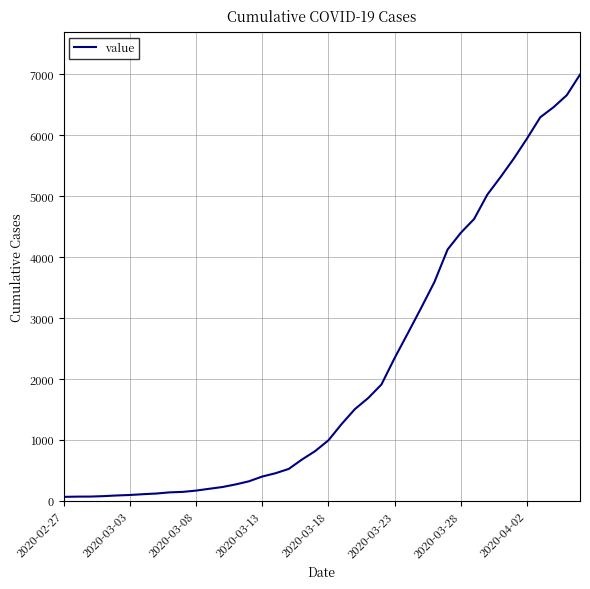

How many lines are shown in the chart?

1